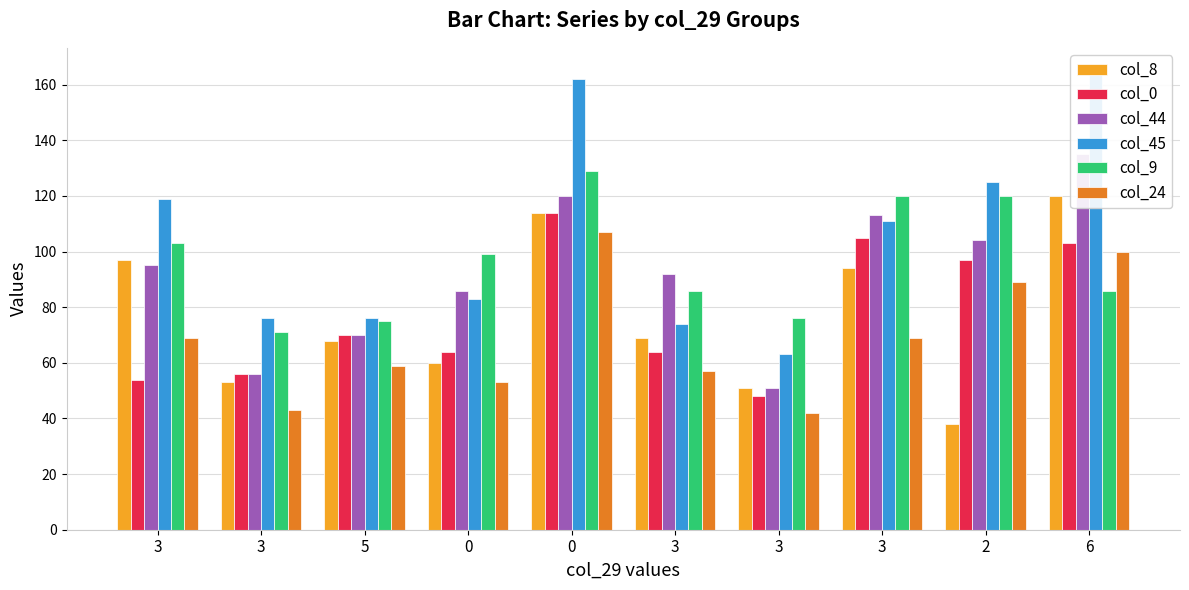

What is the difference between the highest and lowest values at 5?

17